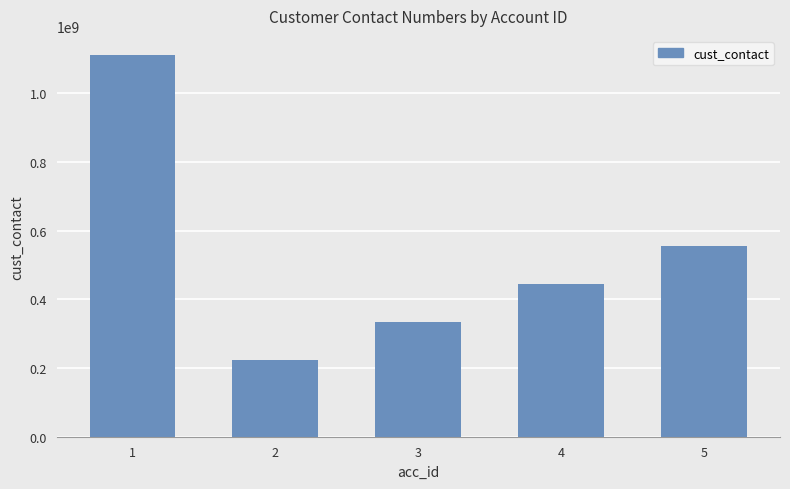

List the labels in order of value, largest first.

1, 5, 4, 3, 2